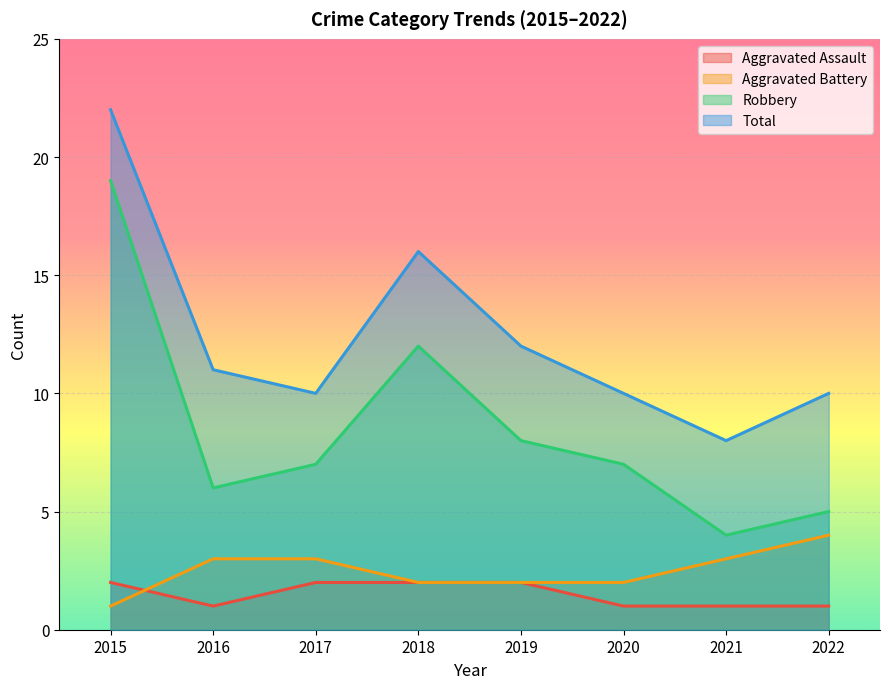

Which series ends up on top after the final intersection of Aggravated Battery and Aggravated Assault?

Aggravated Battery